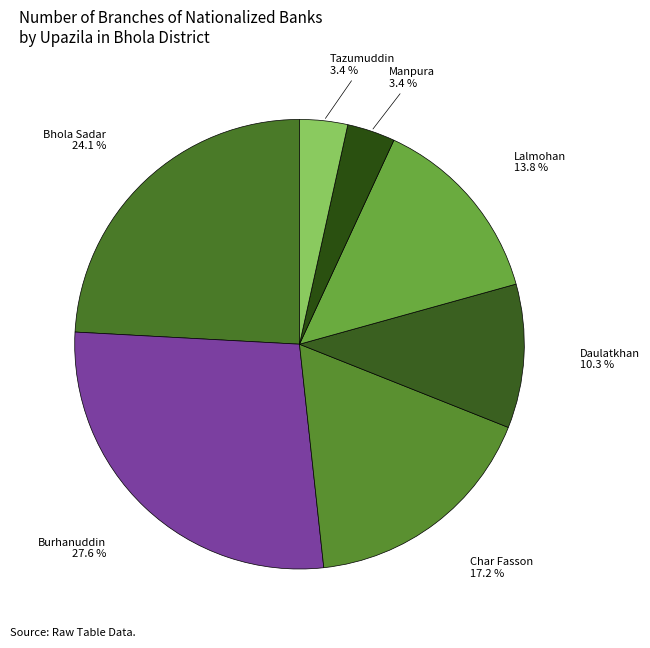

Approximately how many times larger is the value at Daulatkhan compared to Char Fasson?

0.6